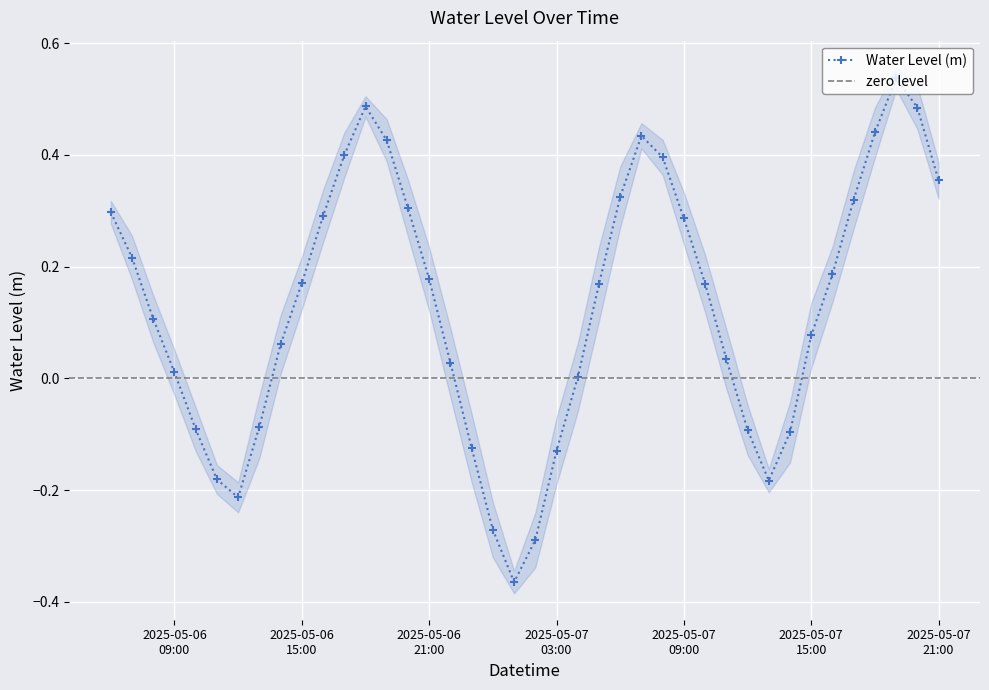

Which category has the highest value across all series?

2025-05-07 19:00